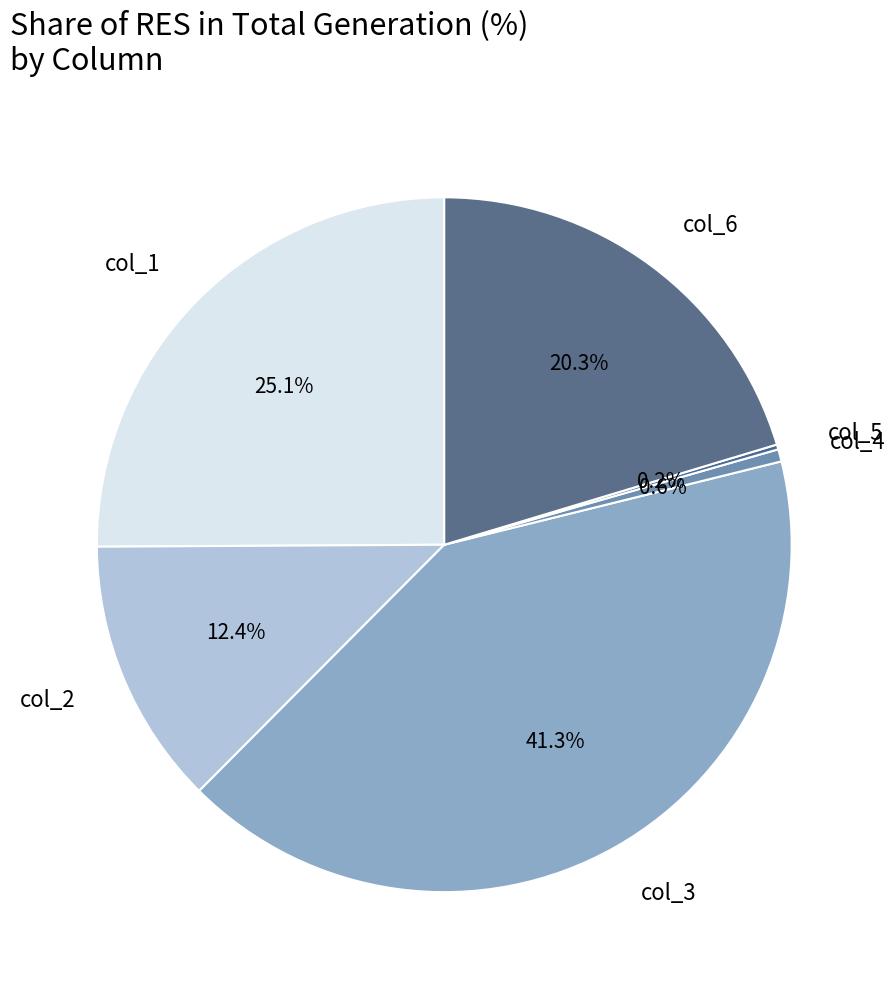

Which category has the biggest portion of the pie?

col_3